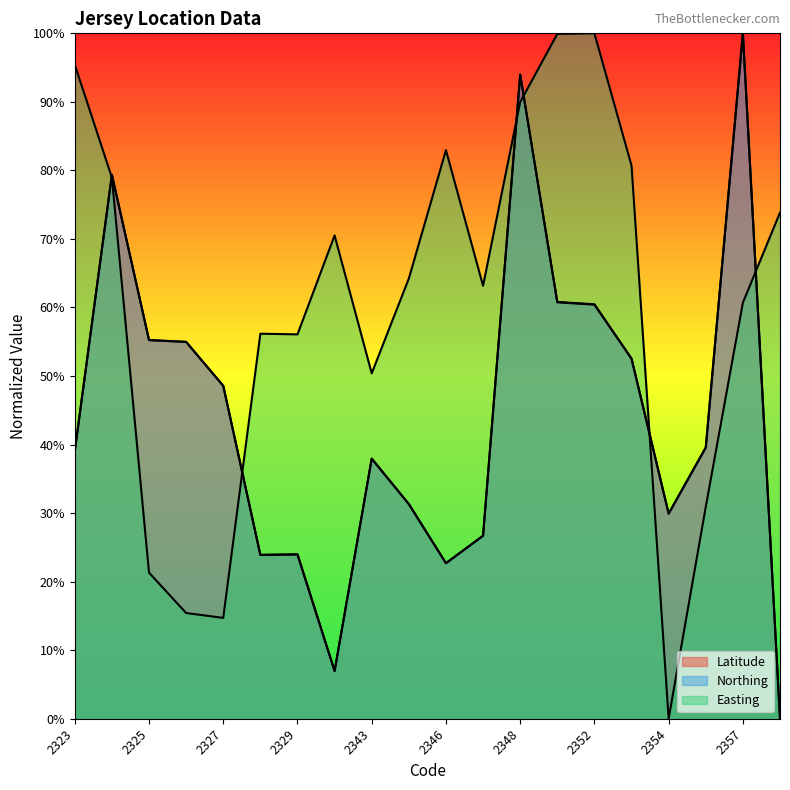

How many lines are shown in the chart?

3